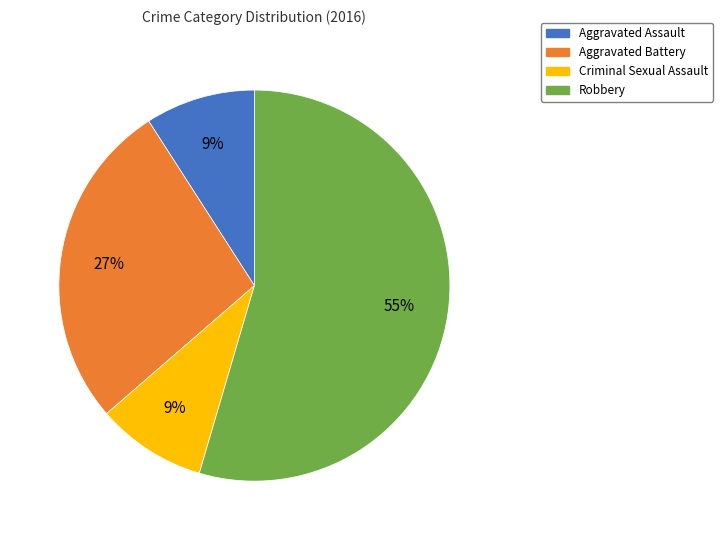

Combined, do Criminal Sexual Assault and Robbery account for over 50%?

Yes